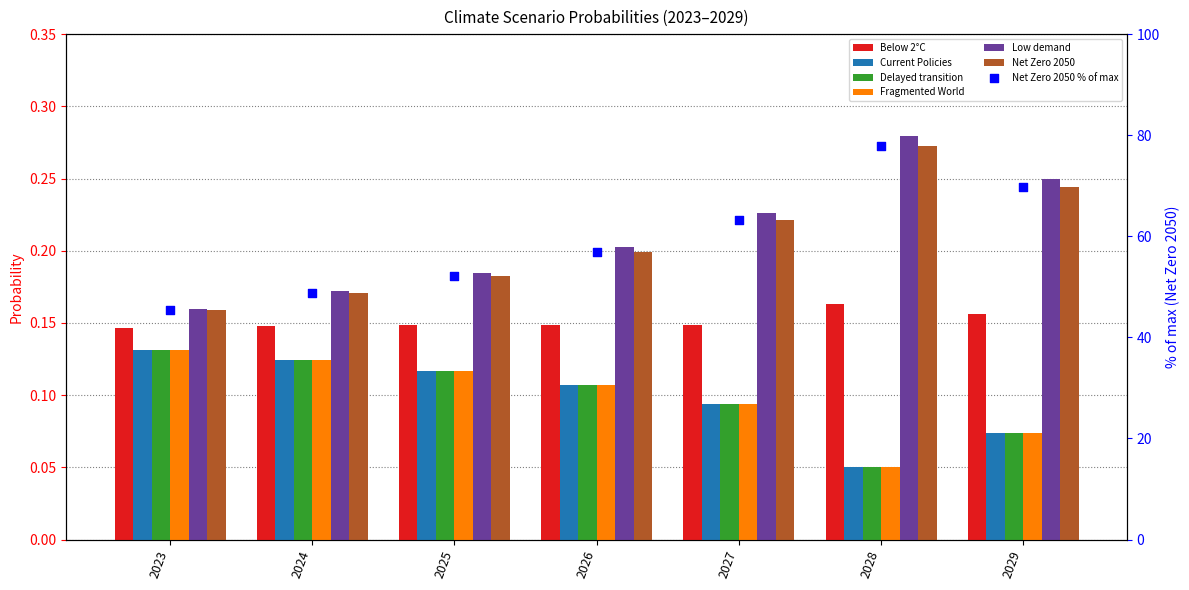

At which category is the sum across all series the highest?

2028